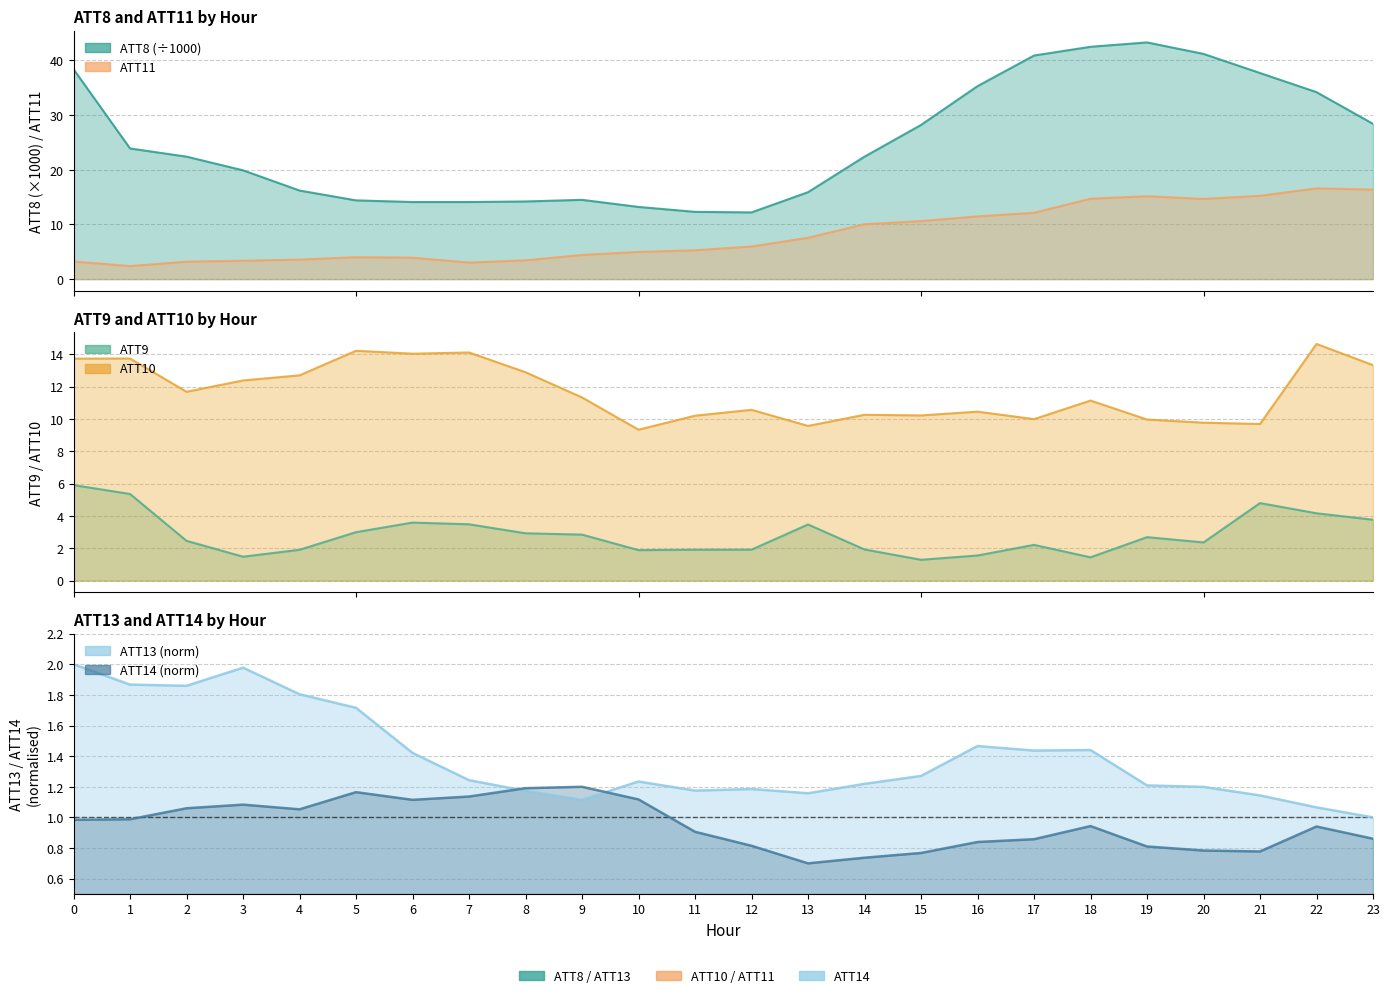

Where is ATT13 line nearest to the value 1?

23